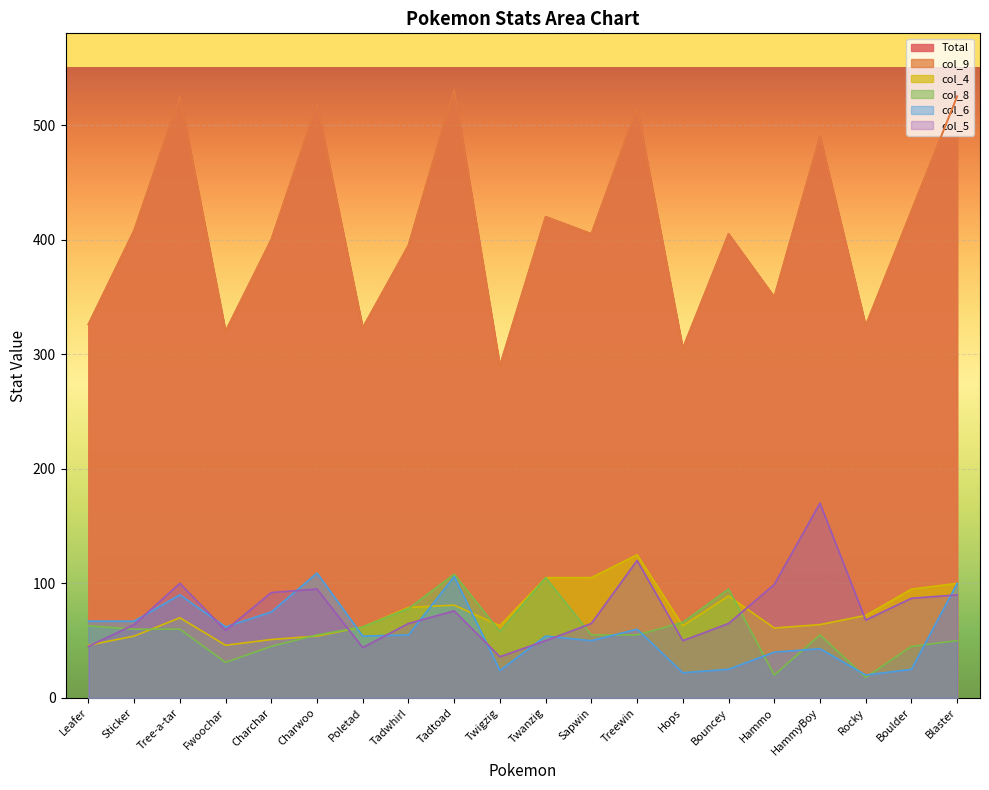

Between Blaster and Tadtoad, which is larger?

Tadtoad